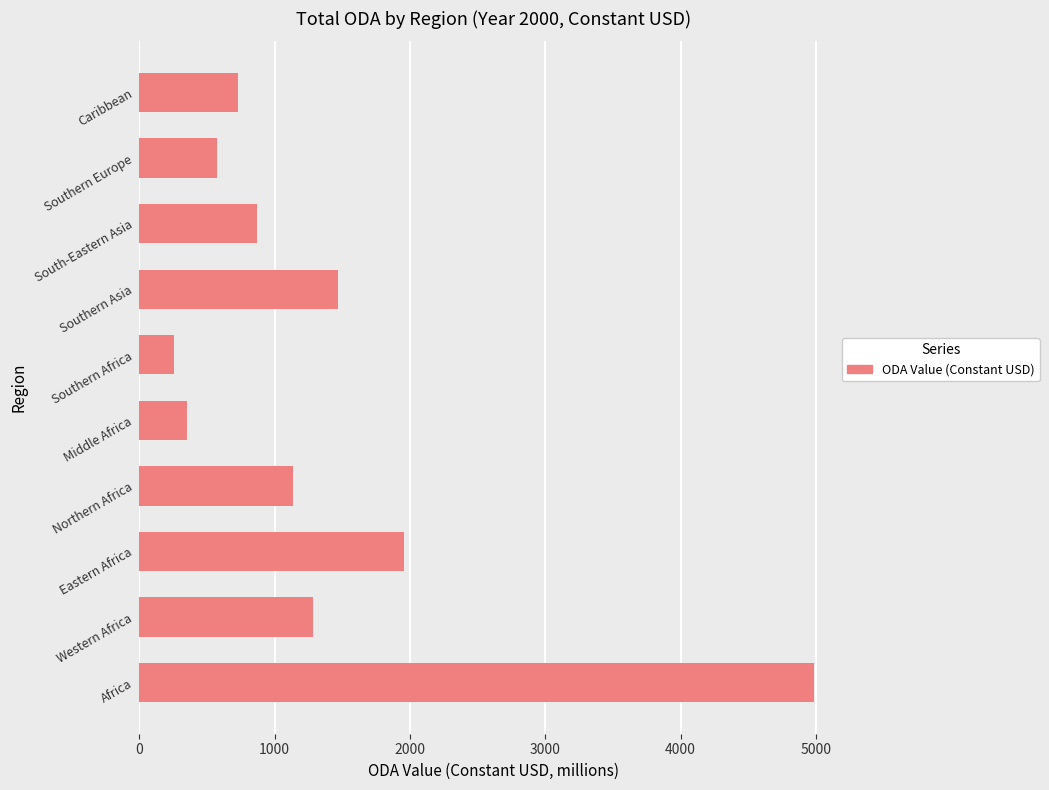

How many values exceed 1138?

5